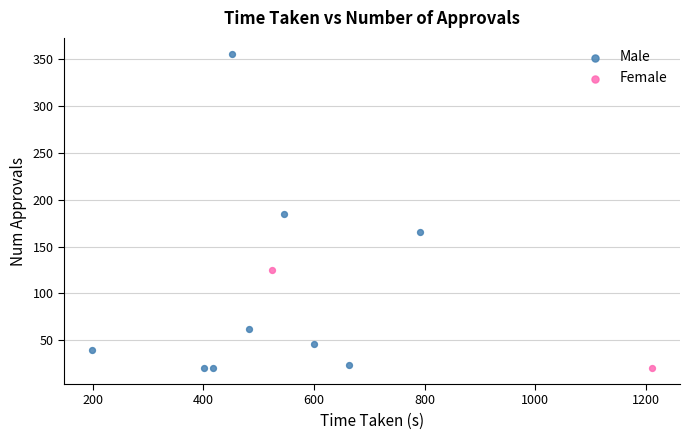

What are all the series names shown in the legend?

Male, Female